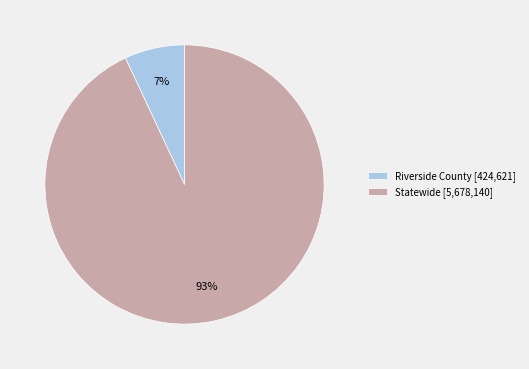

Rank the categories by value from highest to lowest.

Statewide, Riverside County